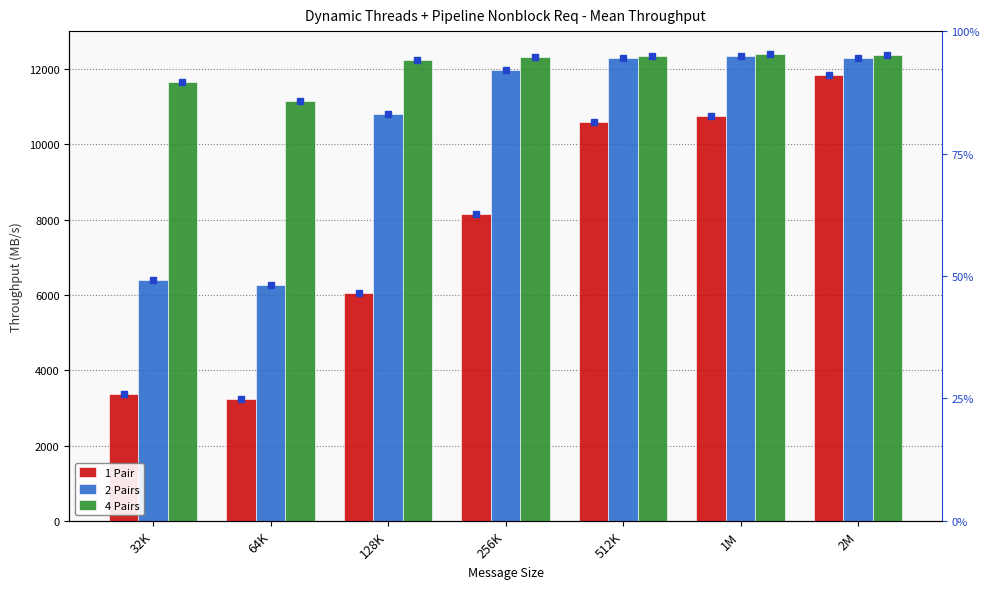

Does the chart contain stacked bars?

No